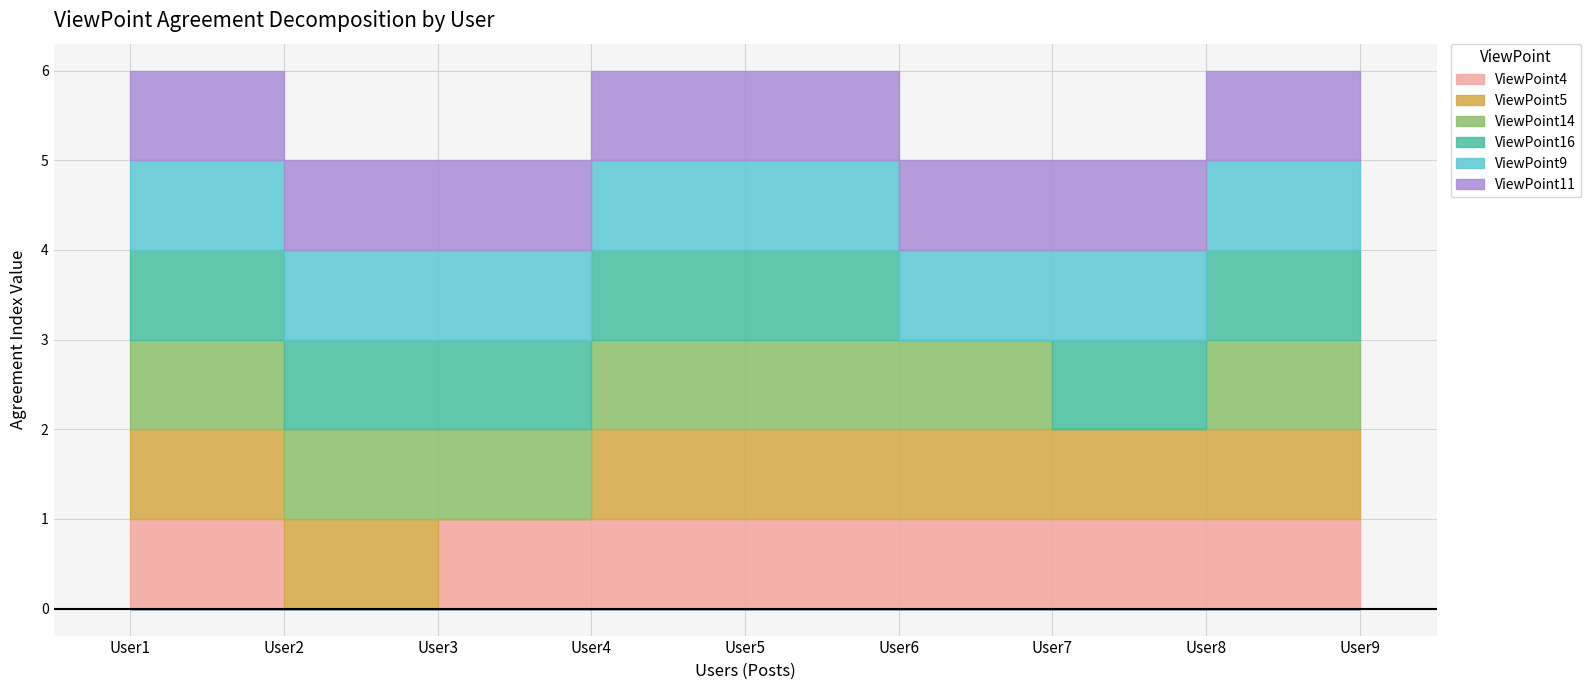

True or false: ViewPoint9 and ViewPoint4 intersect in this chart.

False